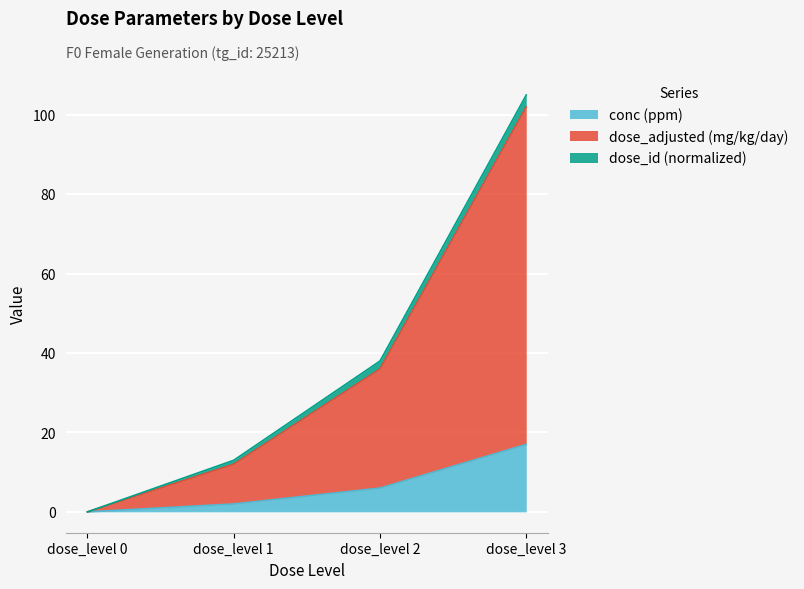

Where is conc (ppm) nearest to the value 8?

dose_level 2